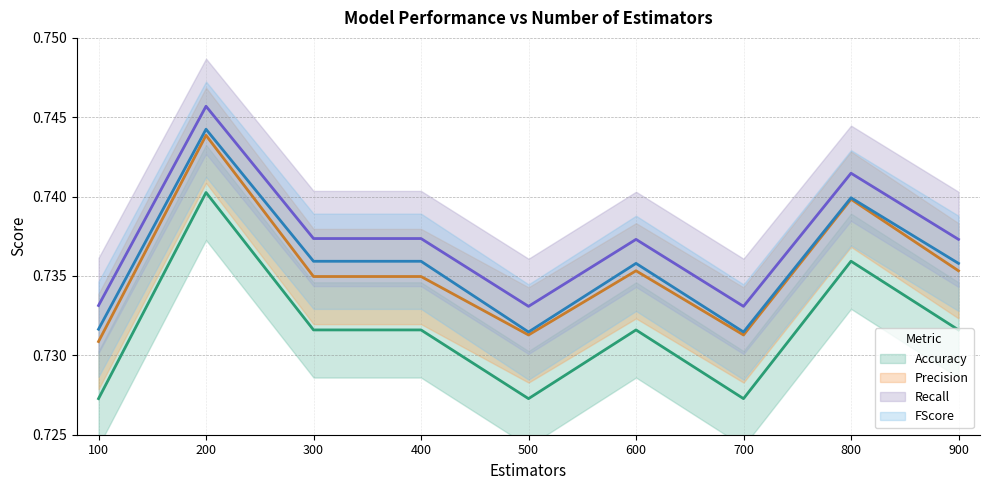

What is the value of the Precision point at the 4th from the left?

0.7